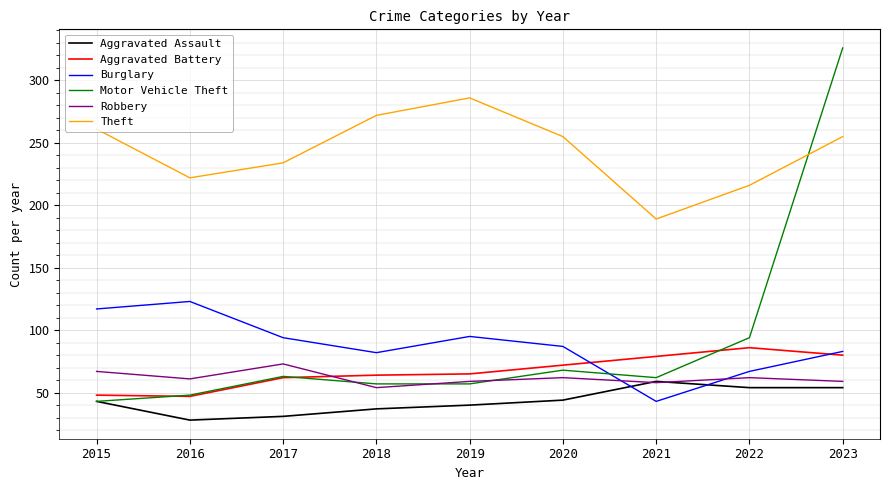

Which series changed the most between 2019 and 2023?

Motor Vehicle Theft